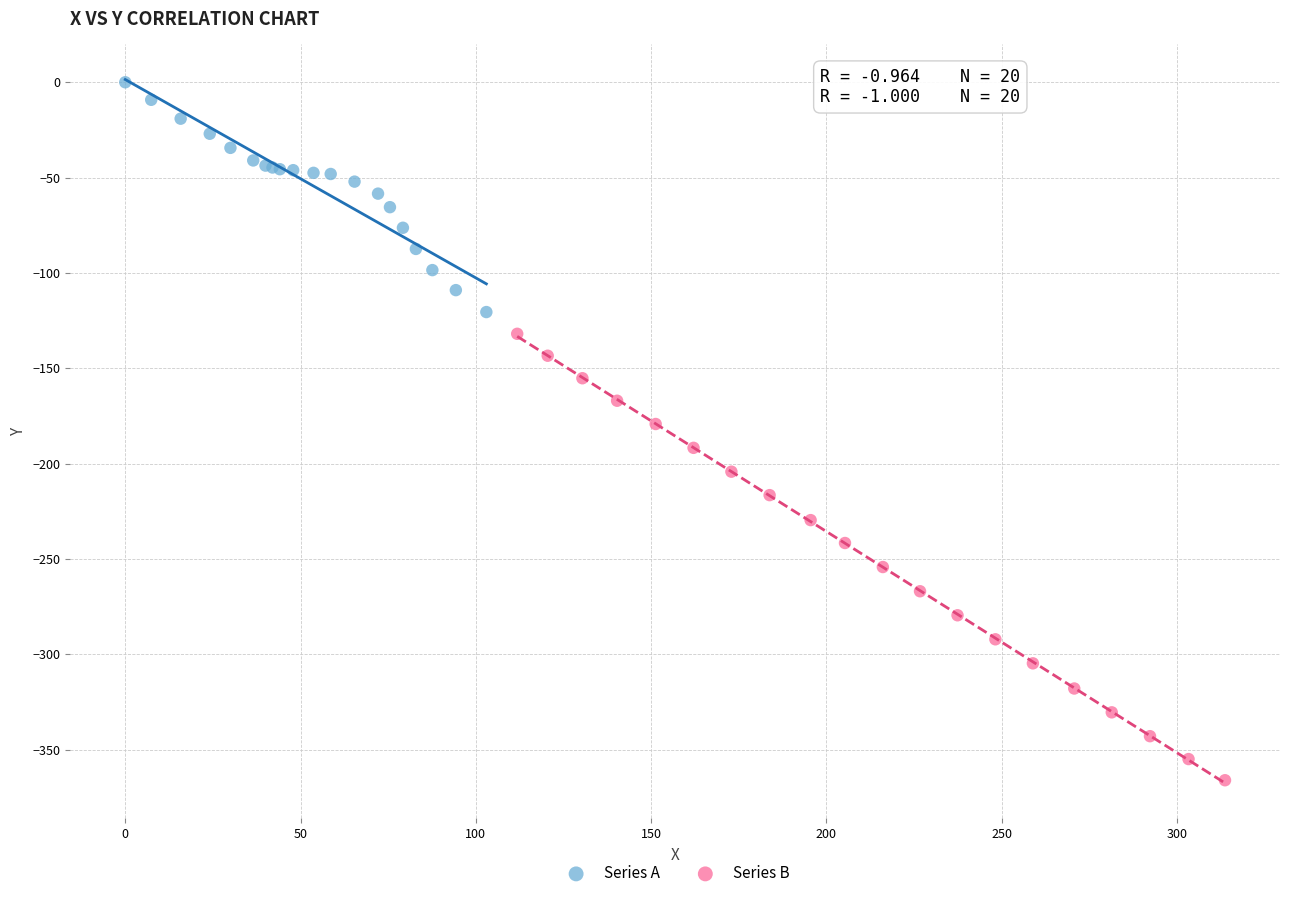

Which series has the largest Y range (max minus min)?

Series B